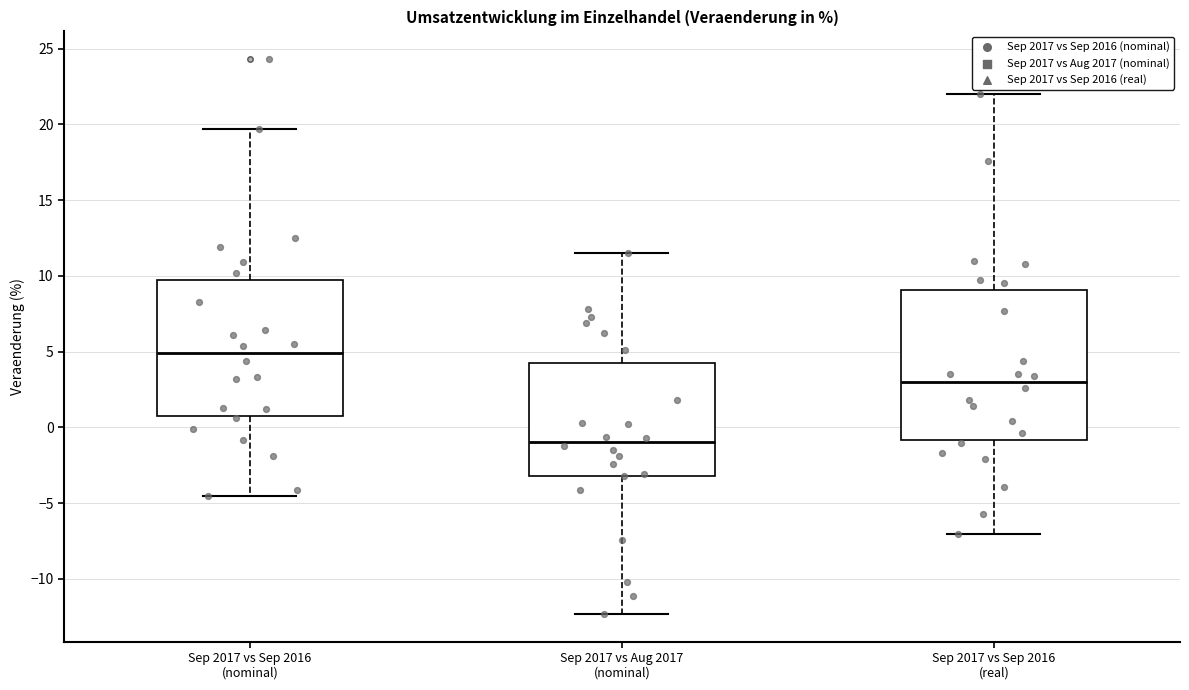

Which box has the lowest median line?

Sep 2017 vs Aug 2017 (nominal)